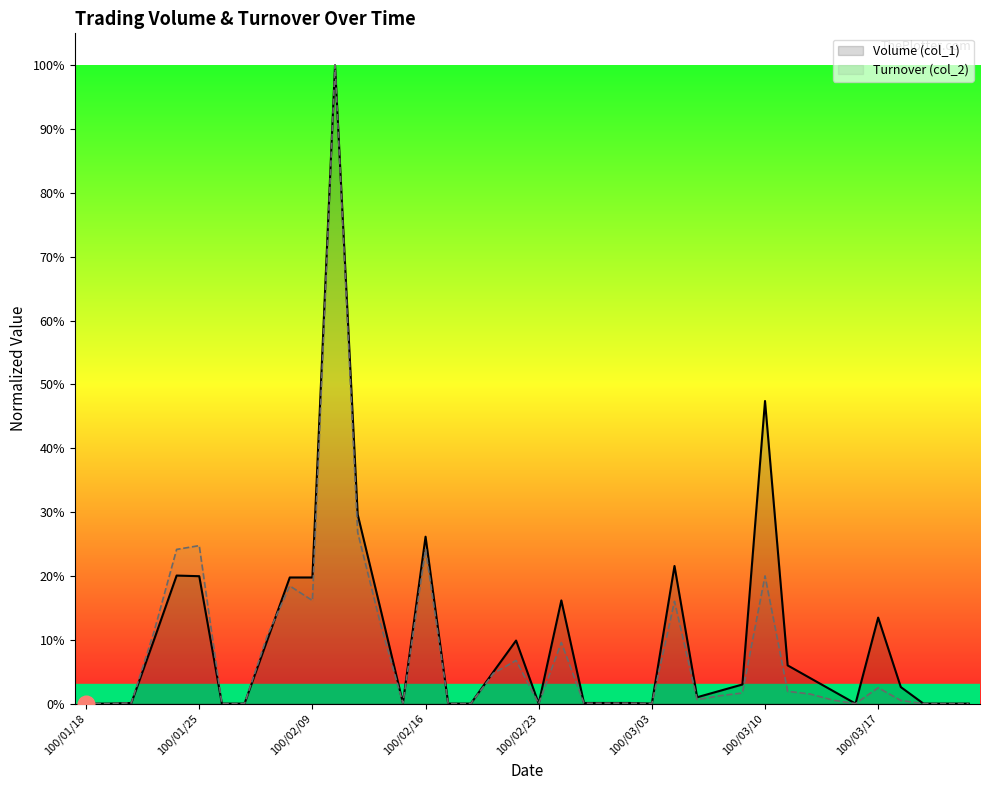

Does the chart have visible grid lines?

No